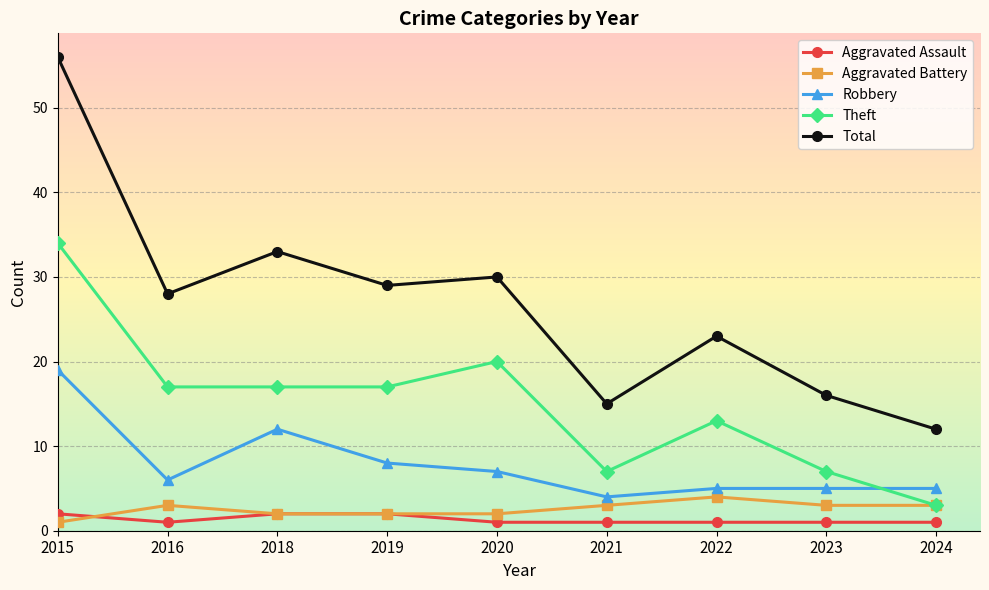

Reading left to right, list all the values displayed in this chart.

Aggravated Assault: 2	1	2	2	1	1	1	1	1
Aggravated Battery: 1	3	2	2	2	3	4	3	3
Robbery: 19	6	12	8	7	4	5	5	5
Theft: 34	17	17	17	20	7	13	7	3
Total: 56	28	33	29	30	15	23	16	12